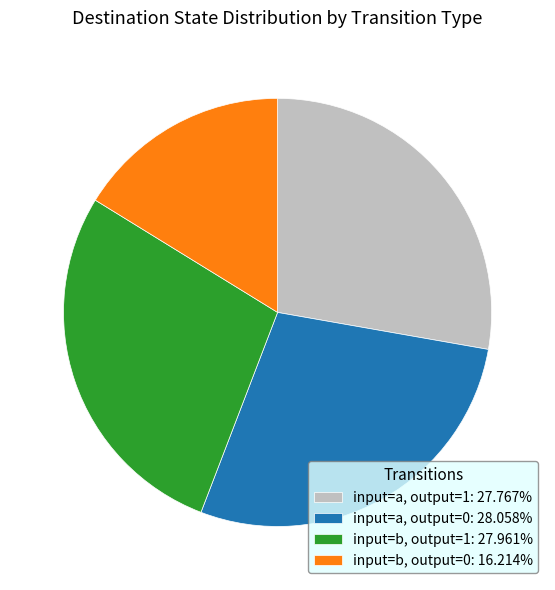

How many segments does this pie chart have?

4